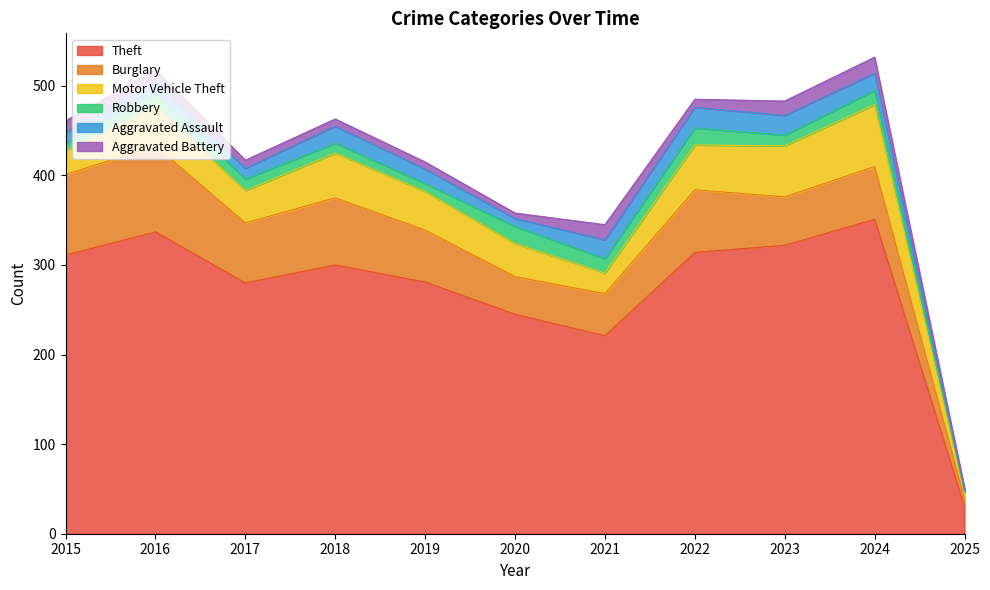

Between which two adjacent categories do Burglary and Motor Vehicle Theft first intersect?

2022 and 2023